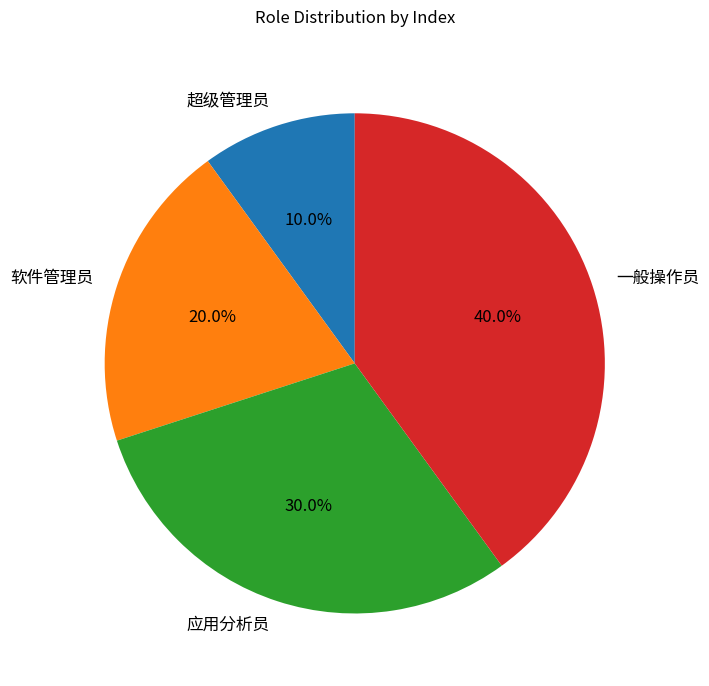

To the nearest percent, what is the difference between the 超级管理员 and 应用分析员 slice percentages?

20%